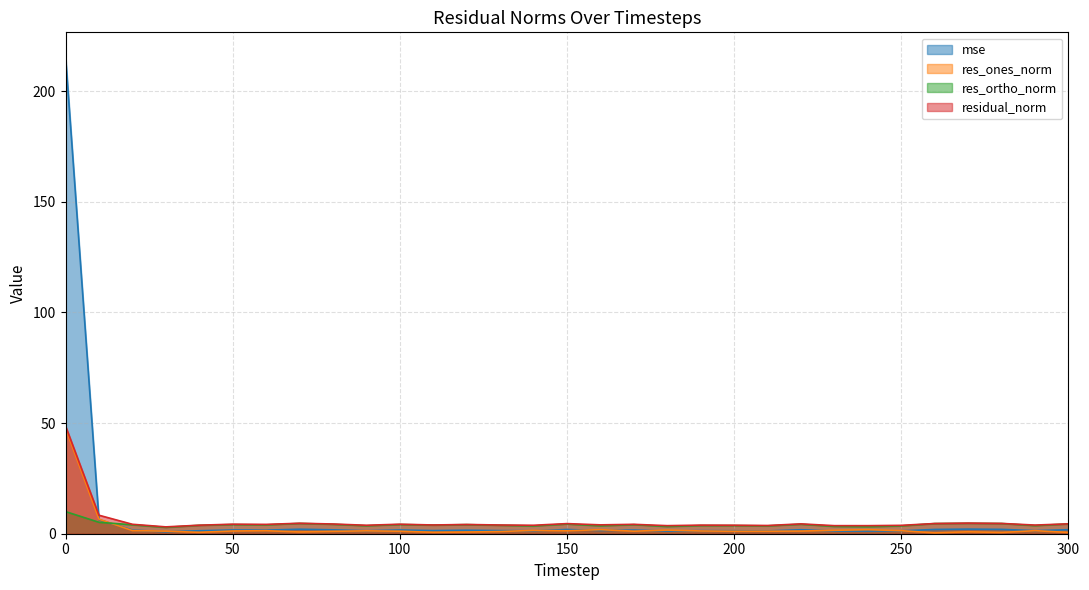

Count the number of data series in this chart.

4